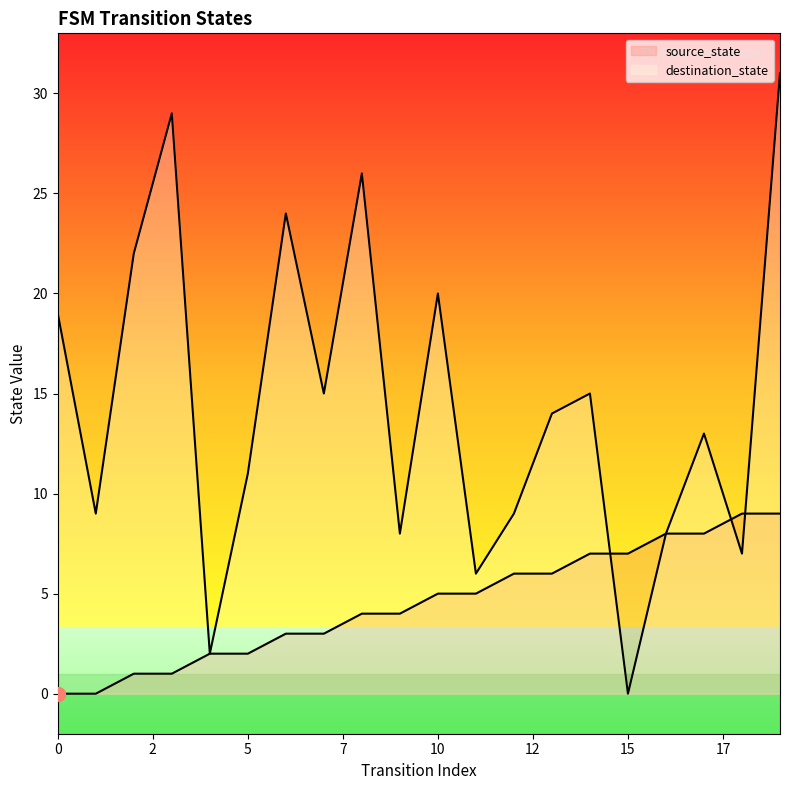

Where do destination_state and source_state first cross each other?

14 and 15